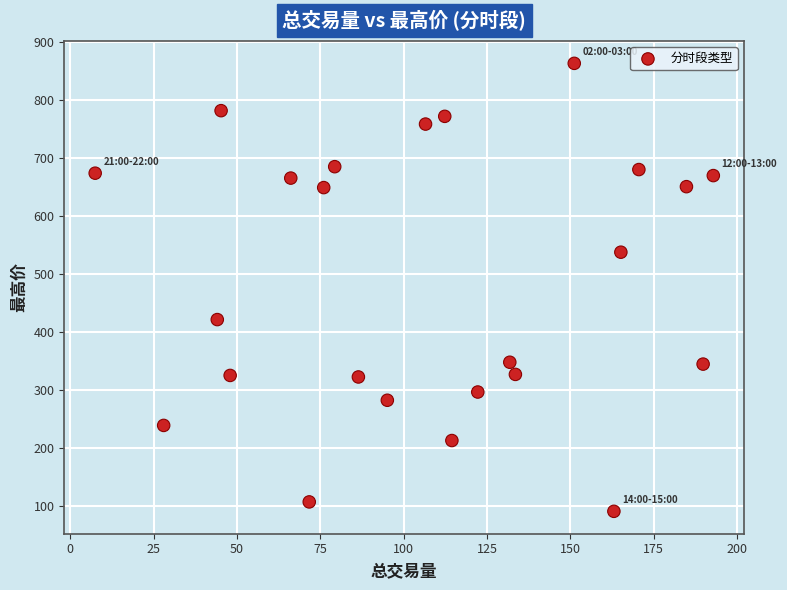

What is the range of Y values (max minus min)?

771.8